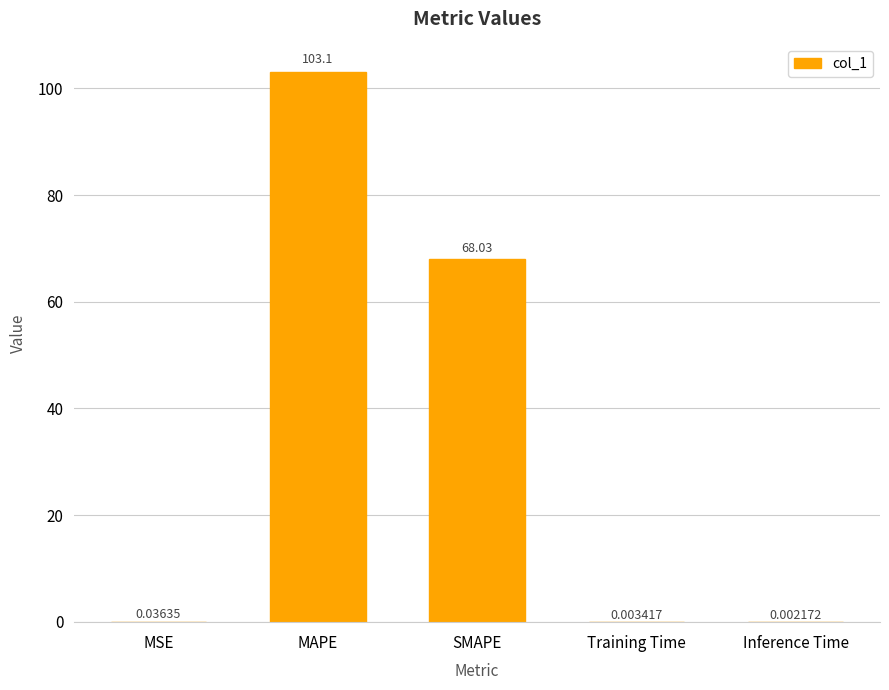

How many categories are shown in the chart?

5